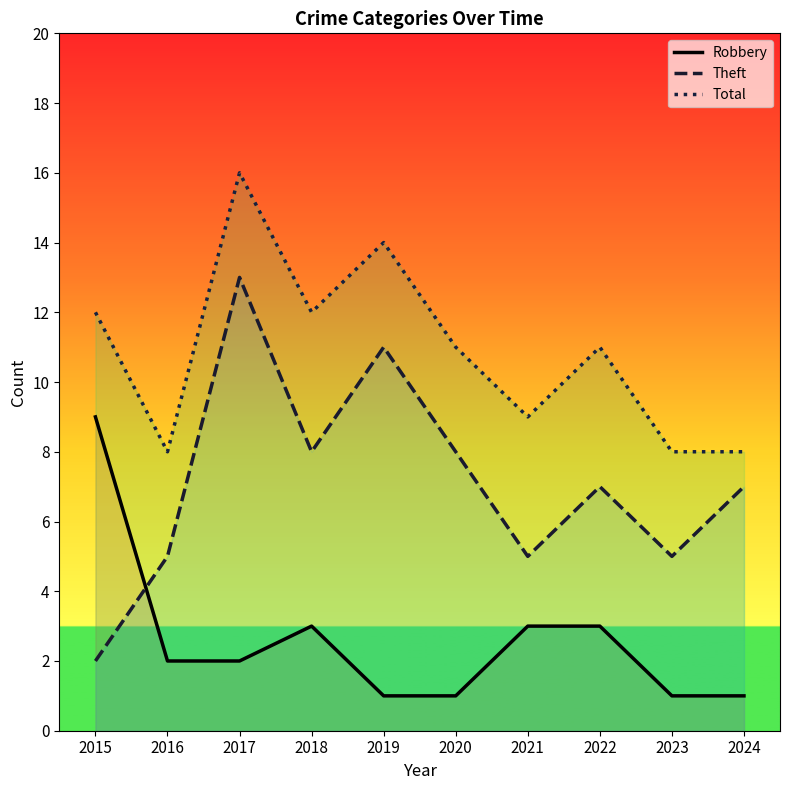

Reading left to right, extract all data points from this chart.

Robbery: 2015=9	2016=2	2017=2	2018=3	2019=1	2020=1	2021=3	2022=3	2023=1	2024=1
Theft: 2015=2	2016=5	2017=13	2018=8	2019=11	2020=8	2021=5	2022=7	2023=5	2024=7
Total: 2015=12	2016=8	2017=16	2018=12	2019=14	2020=11	2021=9	2022=11	2023=8	2024=8